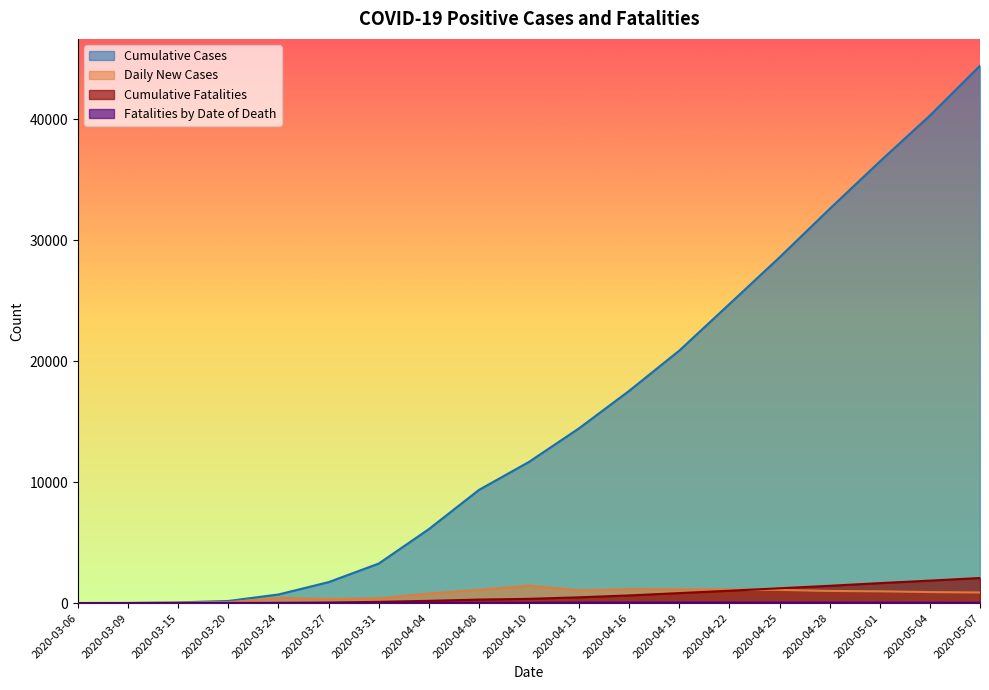

Is it true that Daily New Cases equals 1264 at 2020-05-07?

False